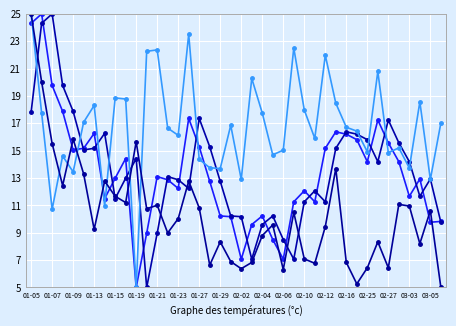

Reading left to right, transcribe all the data shown in this chart.

close: 24.3	25.0	19.8	17.9	15.1	15.2	16.3	11.5	13.0	14.4	5.0	9.0	13.1	12.9	12.2	17.4	15.3	12.8	10.2	10.2	7.1	9.6	10.2	8.5	7.1	11.3	12.1	11.3	15.2	16.4	16.2	15.8	14.2	17.2	15.6	14.2	11.7	12.9	9.8	9.8
preclose: 17.8	24.3	25.0	19.8	17.9	15.1	15.2	16.3	11.5	13.0	14.4	5.0	9.0	13.1	12.9	12.2	17.4	15.3	12.8	10.2	10.2	7.1	9.6	10.2	8.5	7.1	11.3	12.1	11.3	15.2	16.4	16.2	15.8	14.2	17.2	15.6	14.2	11.7	12.9	9.8
pctChg: 25.0	17.8	10.7	14.6	13.4	17.1	18.3	11.0	18.9	18.8	5.0	22.3	22.4	16.7	16.1	23.5	14.4	13.8	13.7	16.9	12.9	20.3	17.8	14.7	15.0	22.5	18.0	15.9	22.0	18.5	16.7	16.4	14.9	20.8	14.9	15.2	13.7	18.6	12.9	17.0
turn: 25.0	20.0	15.5	12.5	15.8	13.3	9.2	12.8	11.7	11.2	15.7	10.8	11.0	9.0	10.0	12.8	10.8	6.6	8.3	6.9	6.4	6.8	8.8	9.6	6.3	10.5	7.1	6.8	9.4	13.7	6.8	5.3	6.4	8.3	6.4	11.1	10.9	8.2	10.6	5.0